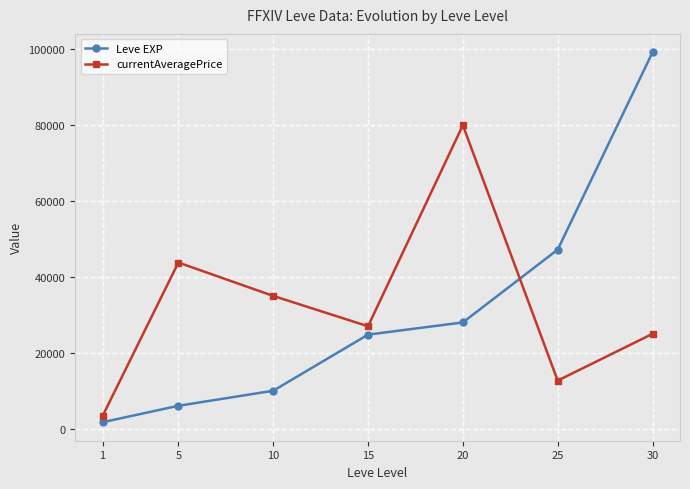

Between 20 and 25, which series saw the biggest shift?

currentAveragePrice